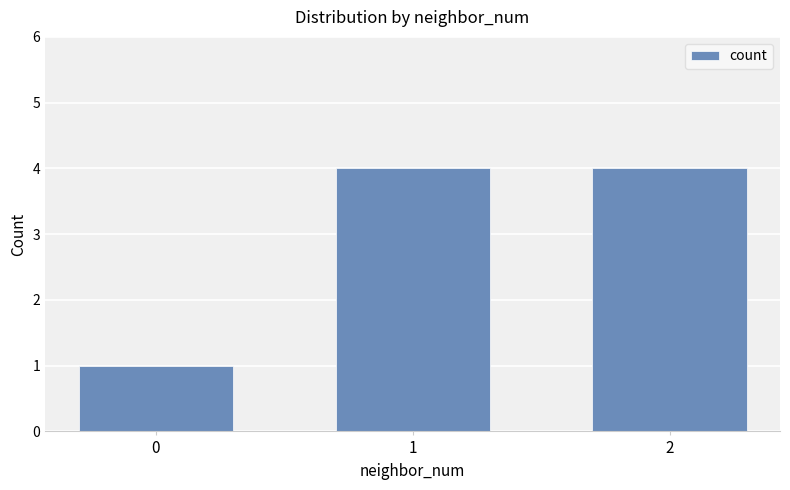

What is the minimum value shown in the chart?

1